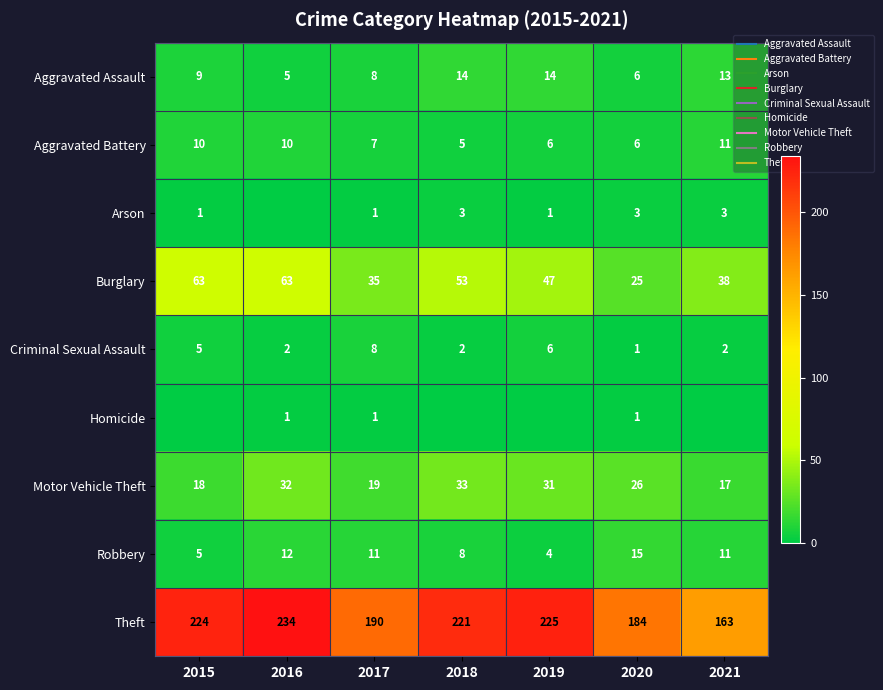

How many distinct data groups are displayed?

9